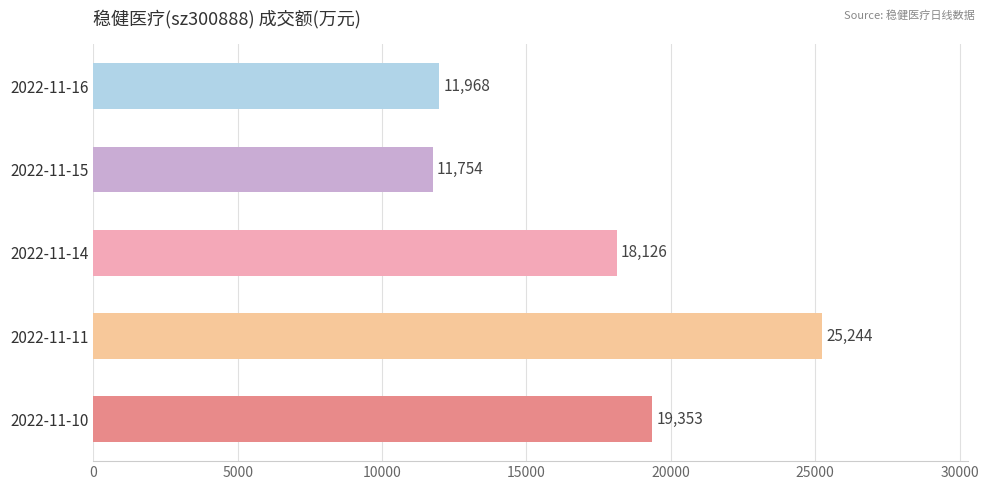

Where is the data nearest to the value 18499?

2022-11-14